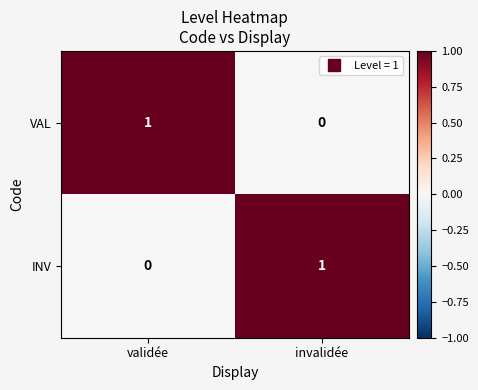

Reading right to left, transcribe all the data shown in this chart.

VAL: invalidée=0	validée=1
INV: invalidée=1	validée=0